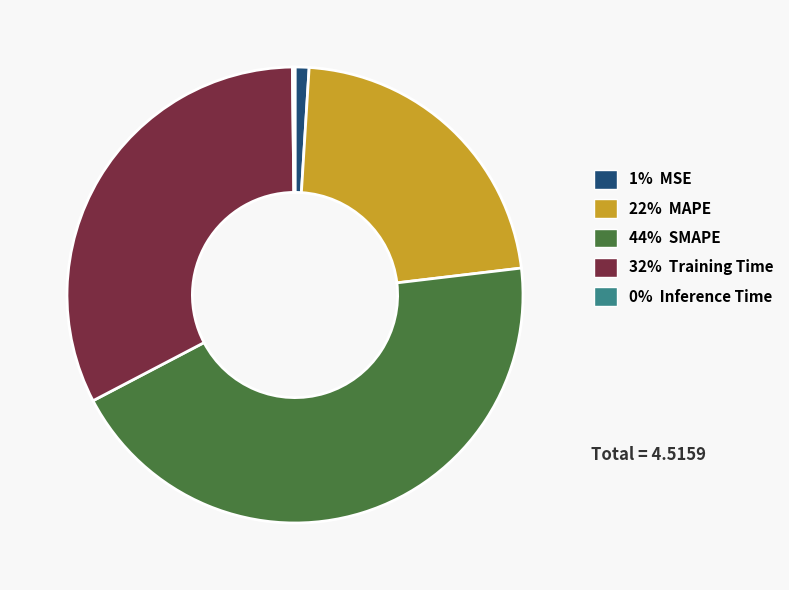

Is there any slice that represents more than half of the pie?

No